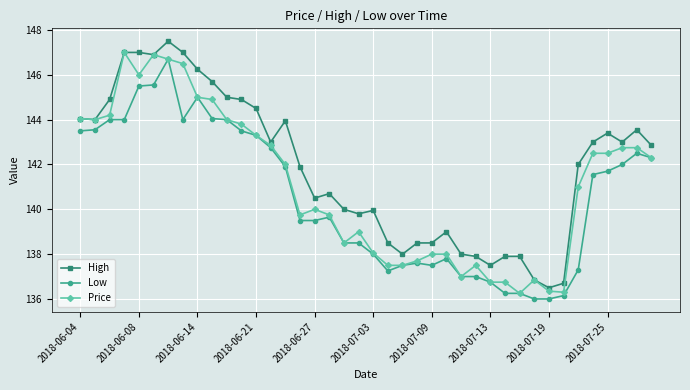

What is the value of the High point at the 7th from the left?

147.5